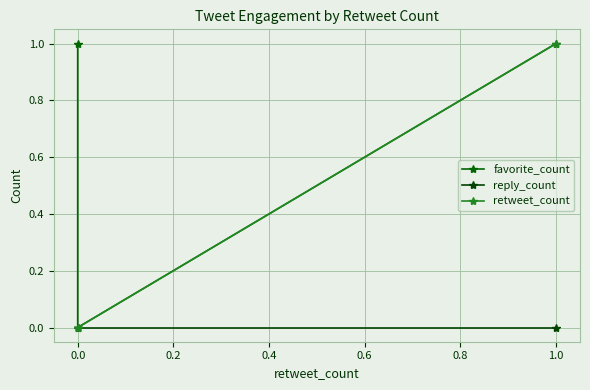

What are all the series names shown in the legend?

favorite_count, reply_count, retweet_count